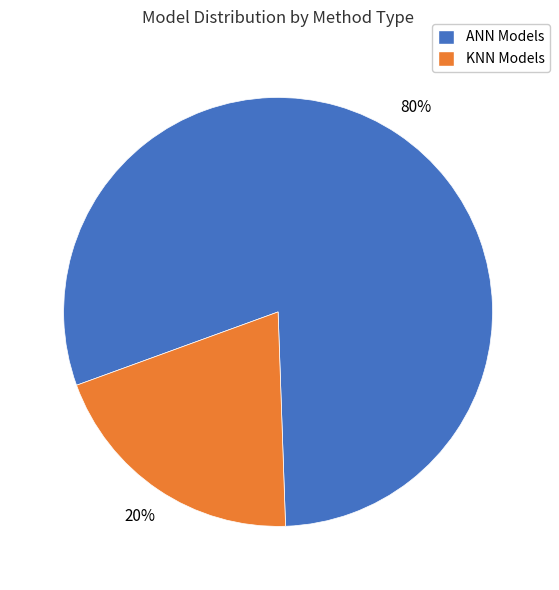

How many segments does this pie chart have?

2